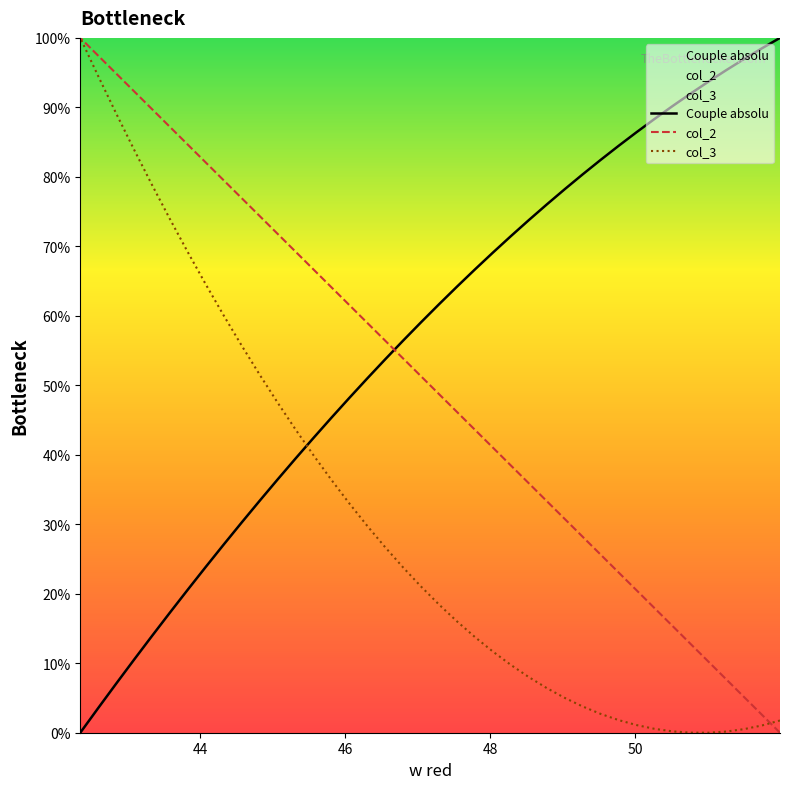

What are all the series names shown in the legend?

Couple absolu, col_2, col_3